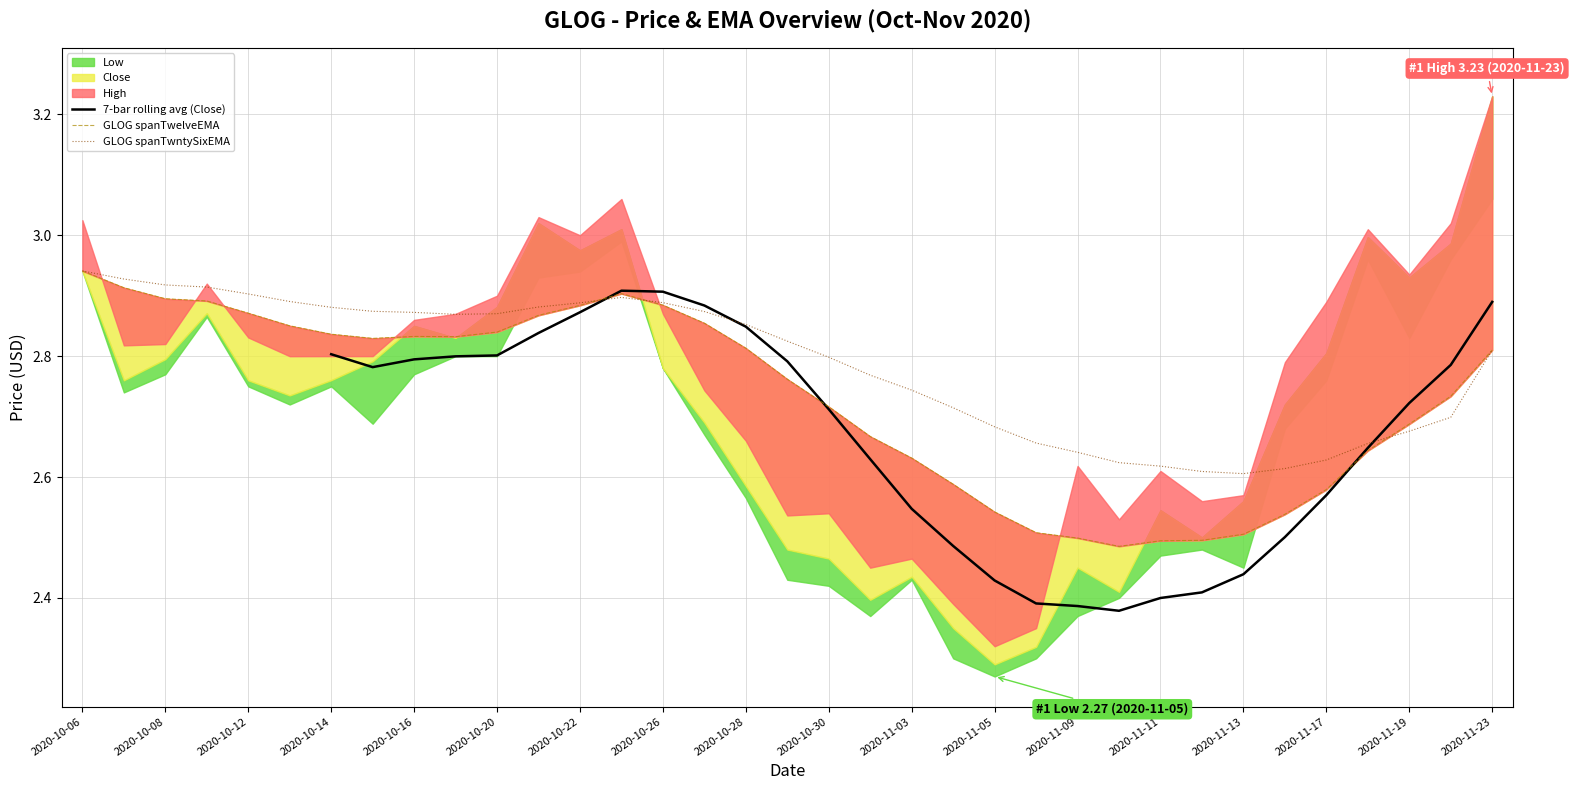

What is the sum of the Low values at 2020-10-22 and 2020-11-04?

5.2